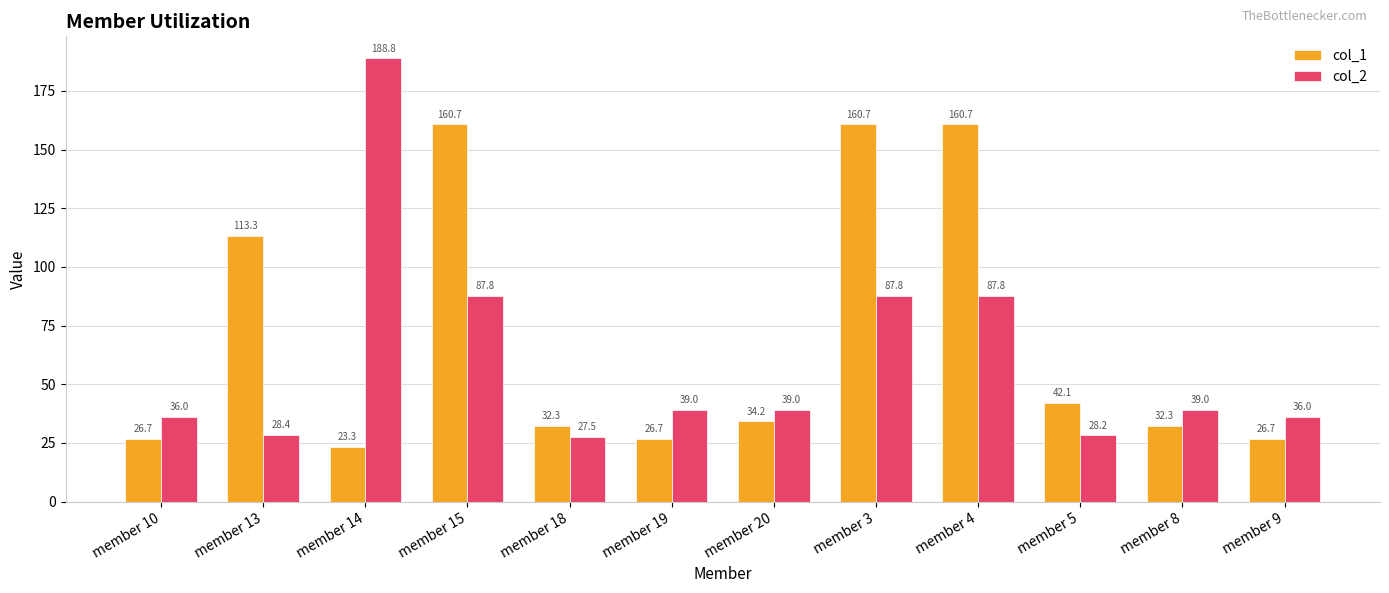

Which series has the largest total across all categories?

col_1